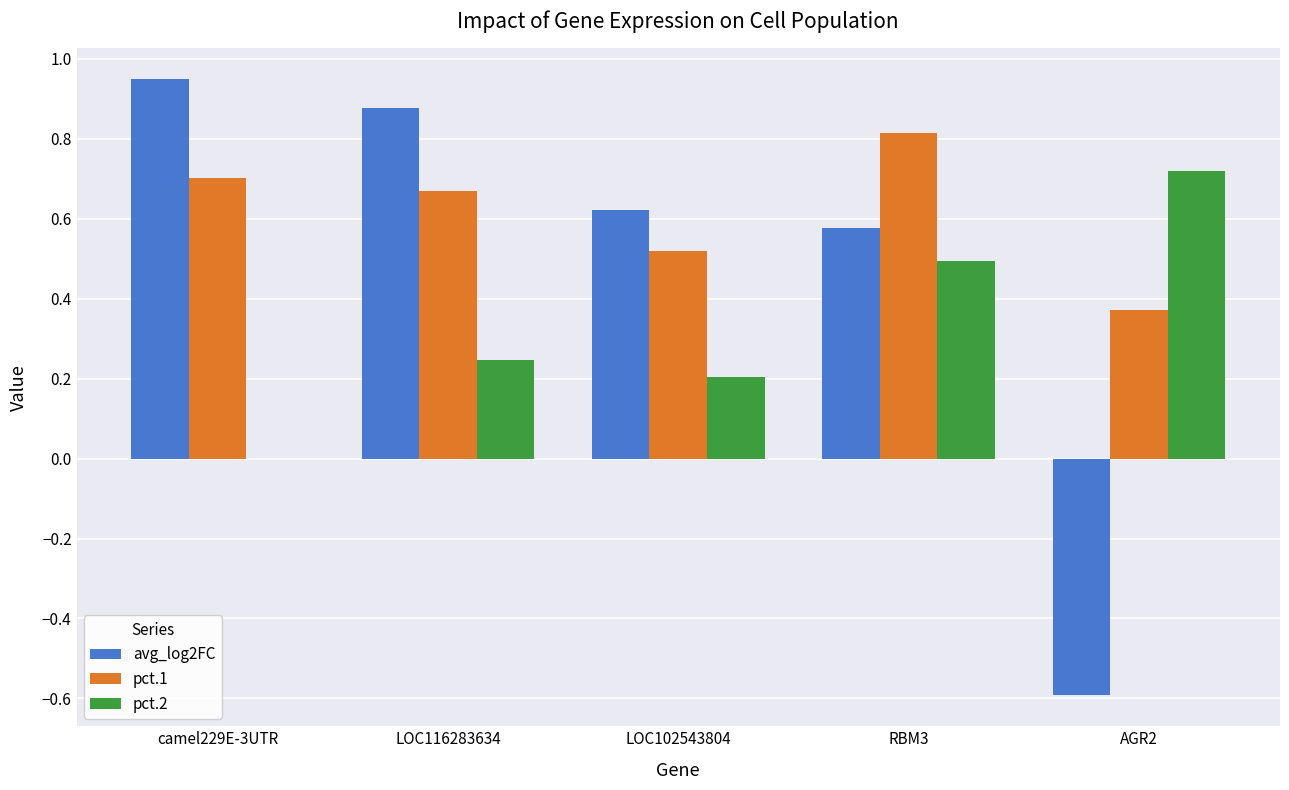

Which category has the highest value across all series?

camel229E-3UTR